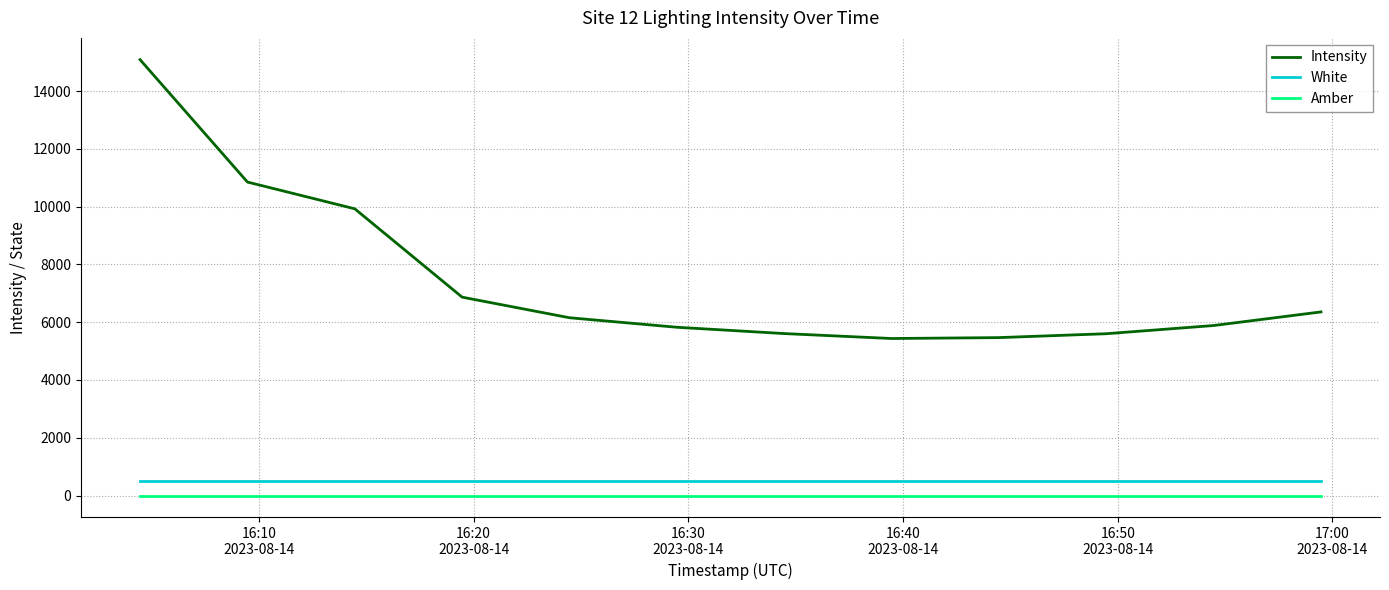

True or false: Intensity and White intersect in this chart.

False